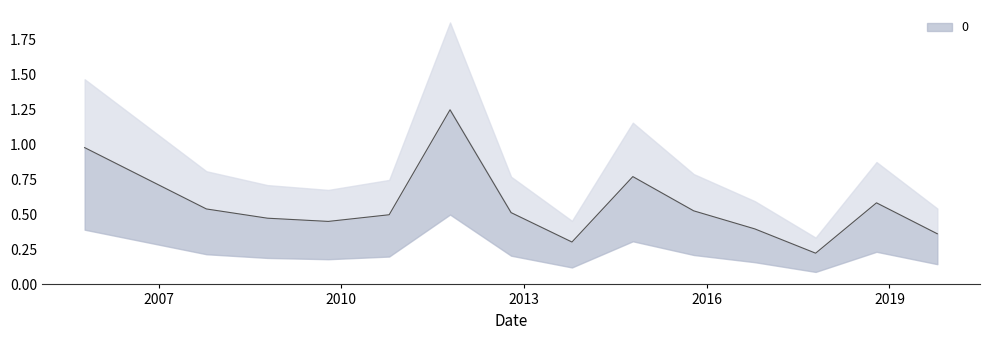

Reading left to right, what are all the values shown in this chart?

1.0	0.5	0.5	0.4	0.5	1.2	0.5	0.3	0.8	0.5	0.4	0.2	0.6	0.4